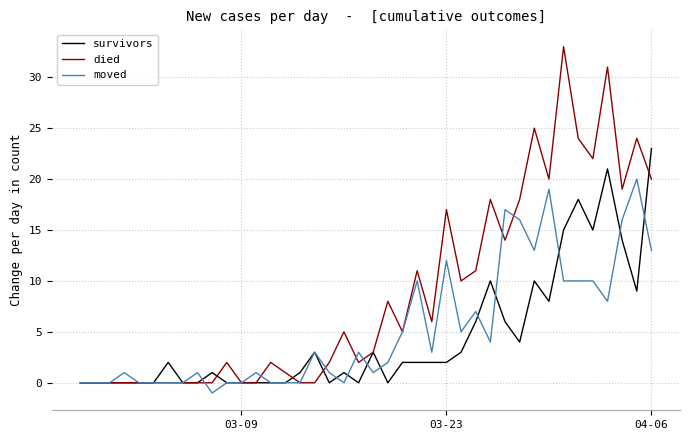

Rank the series by their maximum value, from highest to lowest.

died, survivors, moved